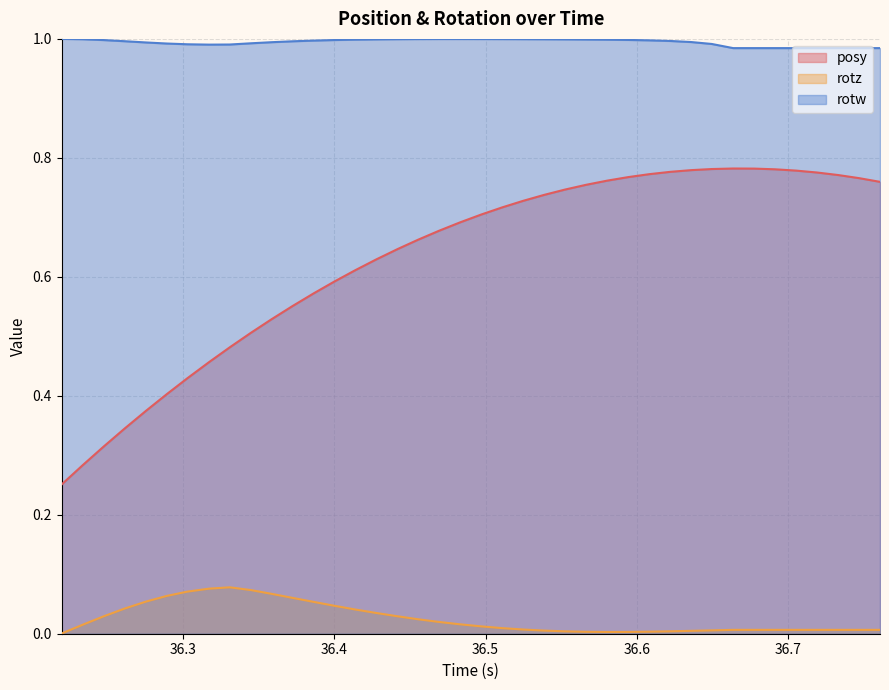

What is the spread (max minus min) of values at 36.62219?

1.0